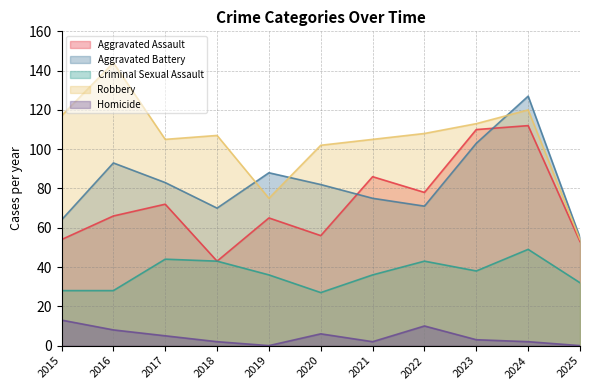

At which category is the sum across all series the highest?

2024